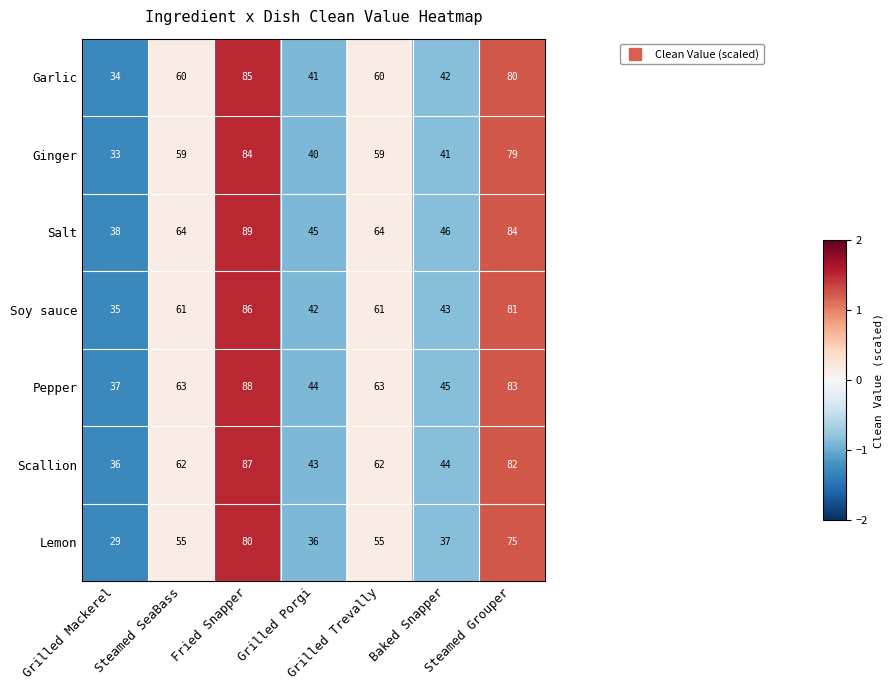

How many data points in Pepper are less than 63?

3